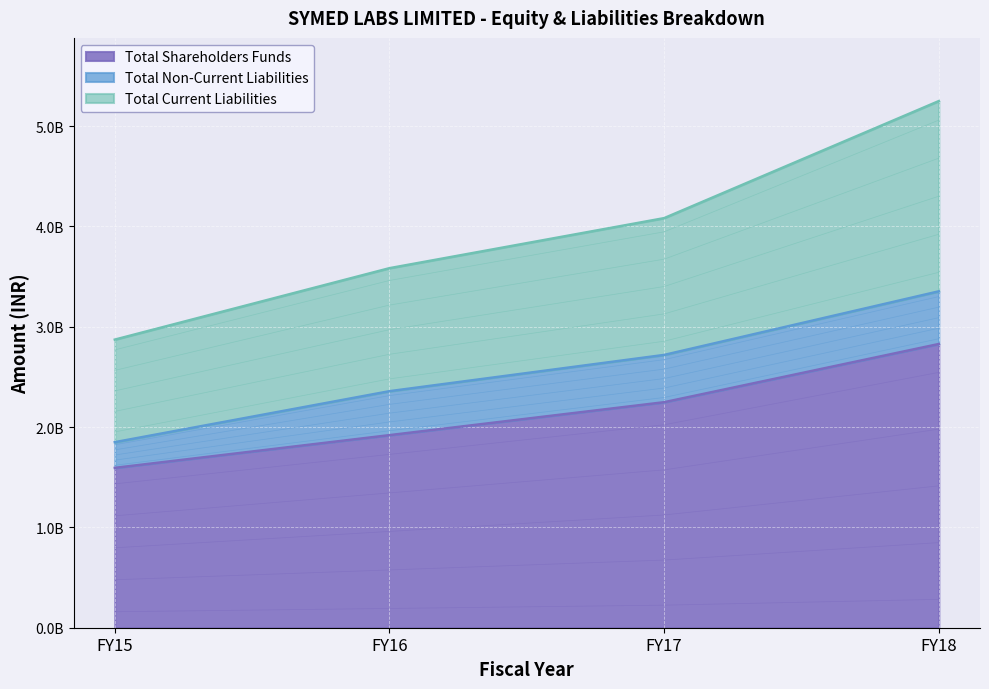

Between FY17 and FY16, which is larger?

FY17